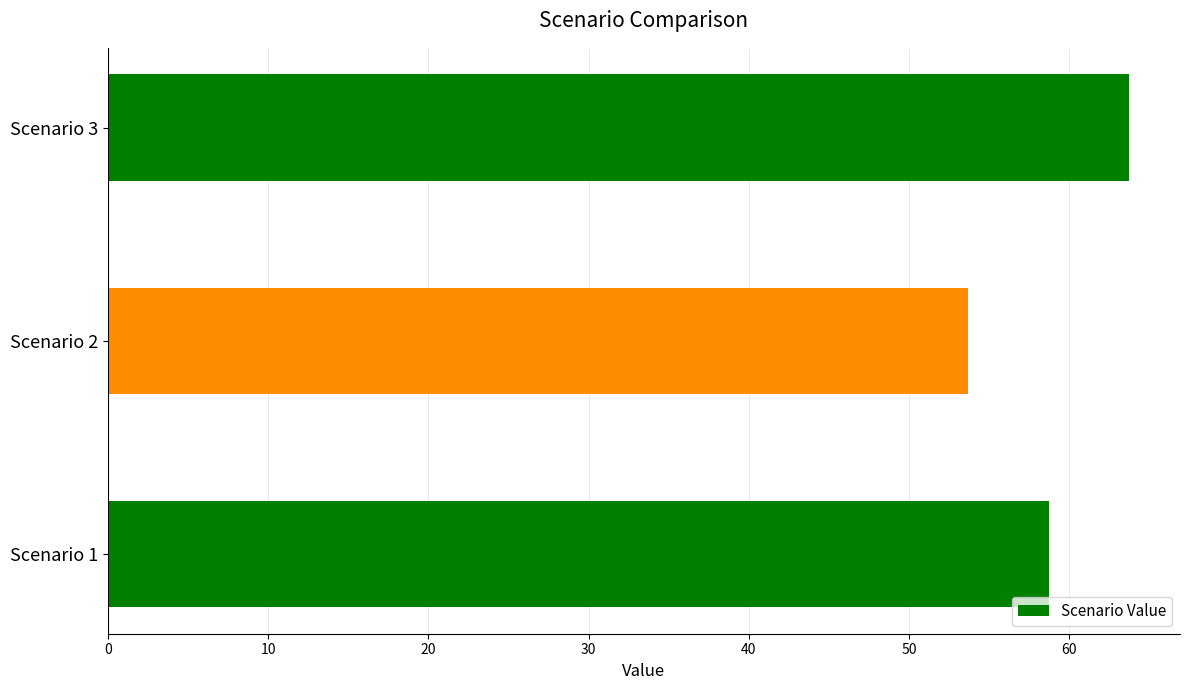

Which label corresponds to the smallest value in the chart?

Scenario 2